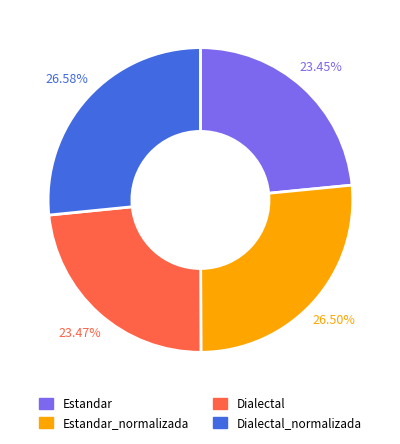

Is Estandar_normalizada the majority of the pie?

No